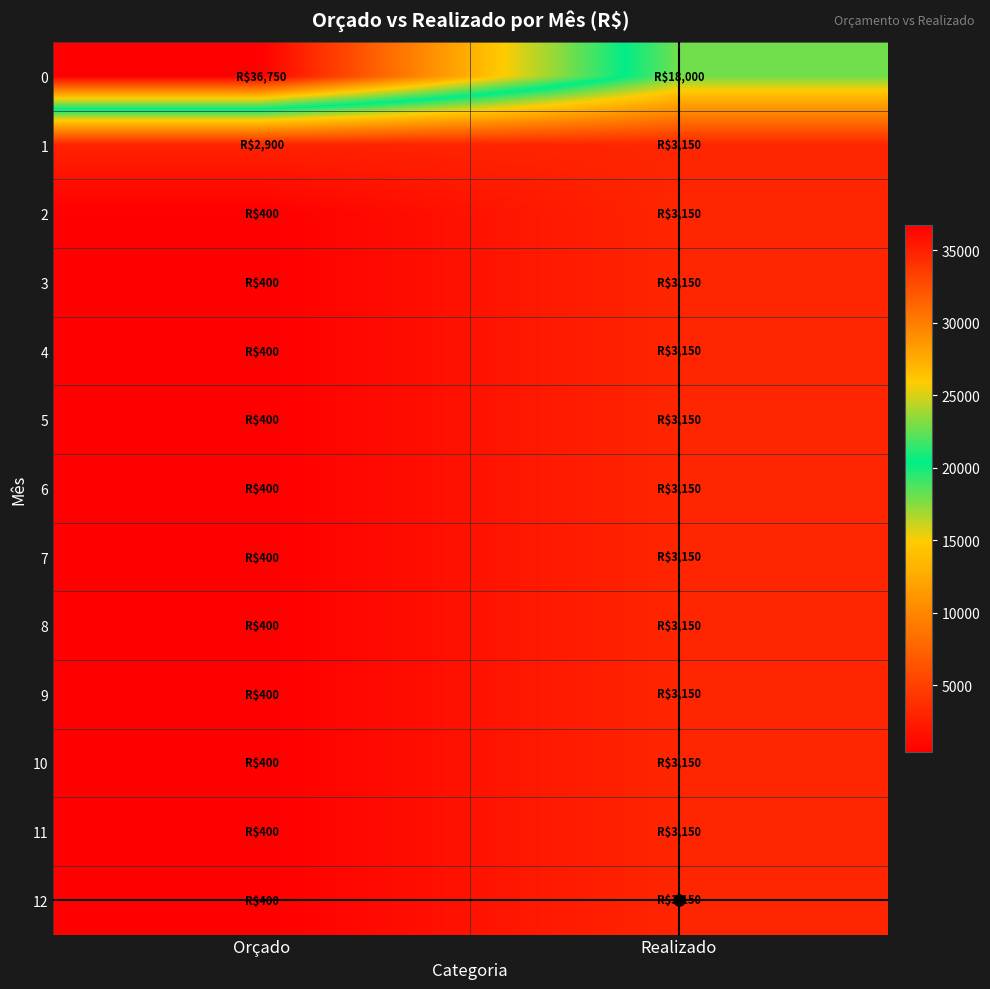

Reading right to left, what are all the values shown in this chart?

0: Realizado=18000	Orçado=36750
1: Realizado=3150	Orçado=2900
2: Realizado=3150	Orçado=400
3: Realizado=3150	Orçado=400
4: Realizado=3150	Orçado=400
5: Realizado=3150	Orçado=400
6: Realizado=3150	Orçado=400
7: Realizado=3150	Orçado=400
8: Realizado=3150	Orçado=400
9: Realizado=3150	Orçado=400
10: Realizado=3150	Orçado=400
11: Realizado=3150	Orçado=400
12: Realizado=3150	Orçado=400